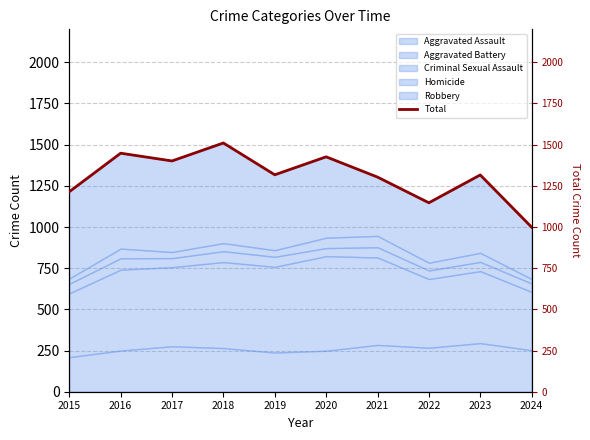

What is the minimum value for Aggravated Assault?

210